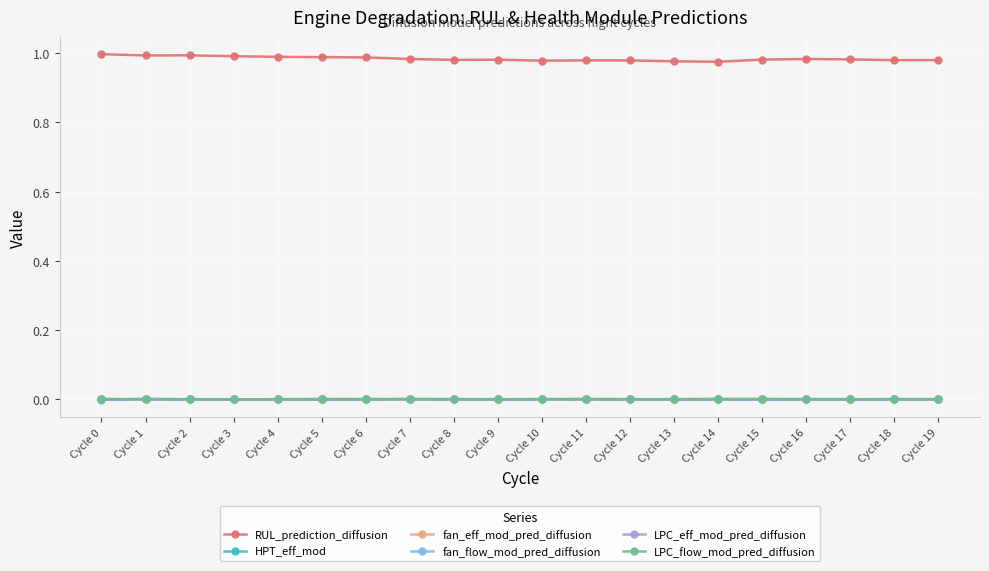

True or false: LPC_eff_mod_pred_diffusion has more than 0 interior local peaks.

True